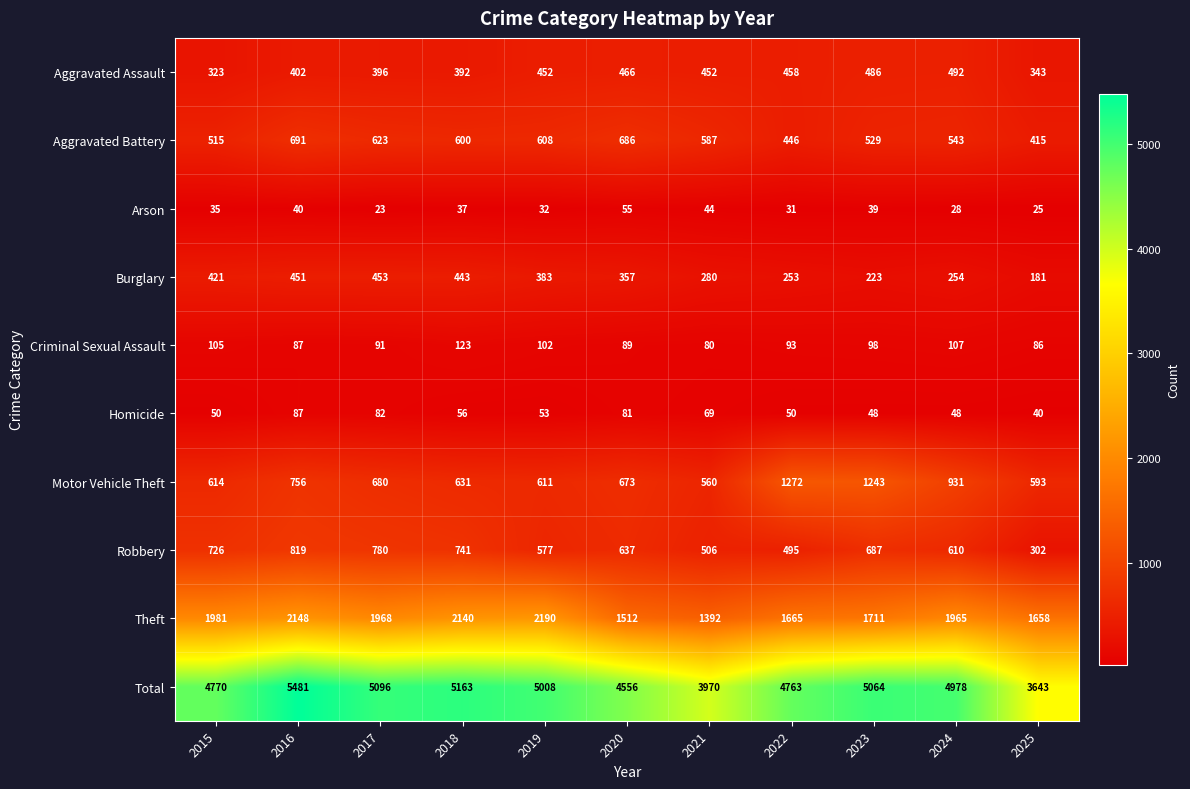

Is the value of Theft at 2023 greater than the value of Criminal Sexual Assault at 2019?

Yes